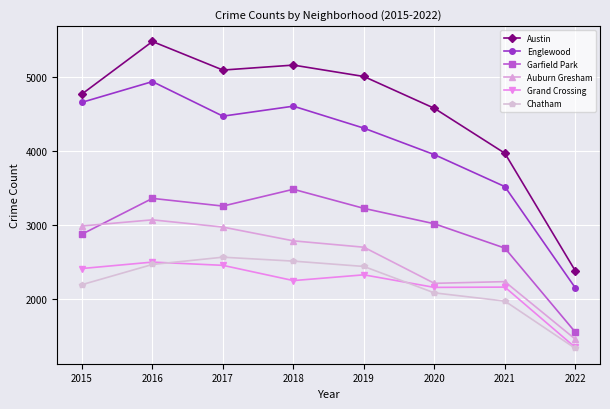

True or false: Chatham and Englewood cross at least once.

False